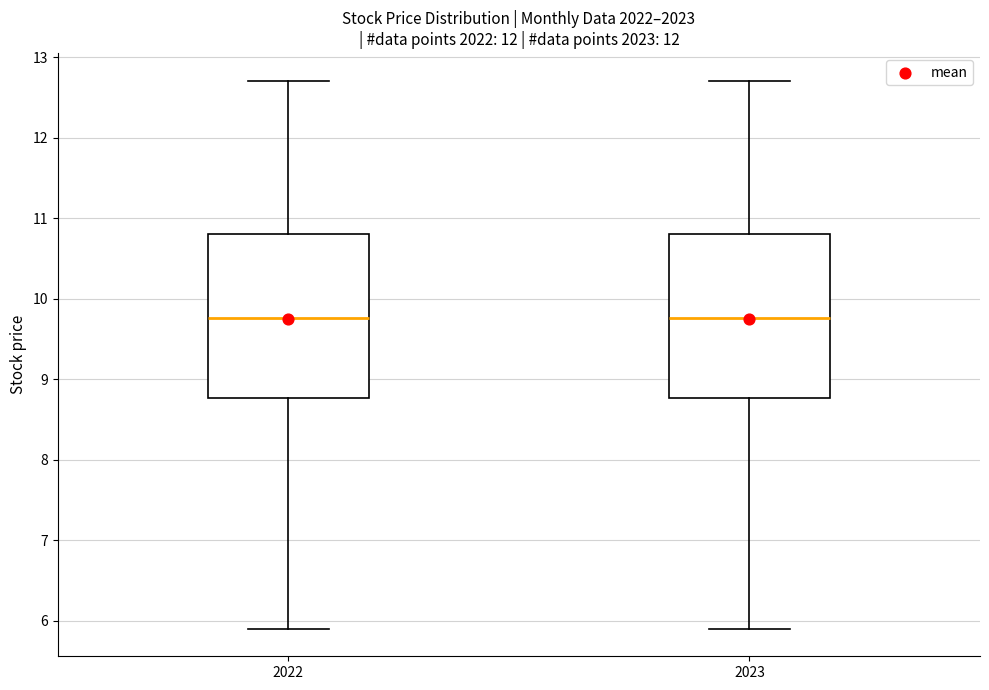

Where is the lower edge of the box at x = 2022 on the y-axis? The values are not printed on the chart, so give them approximately, as read against the axis.

8.8